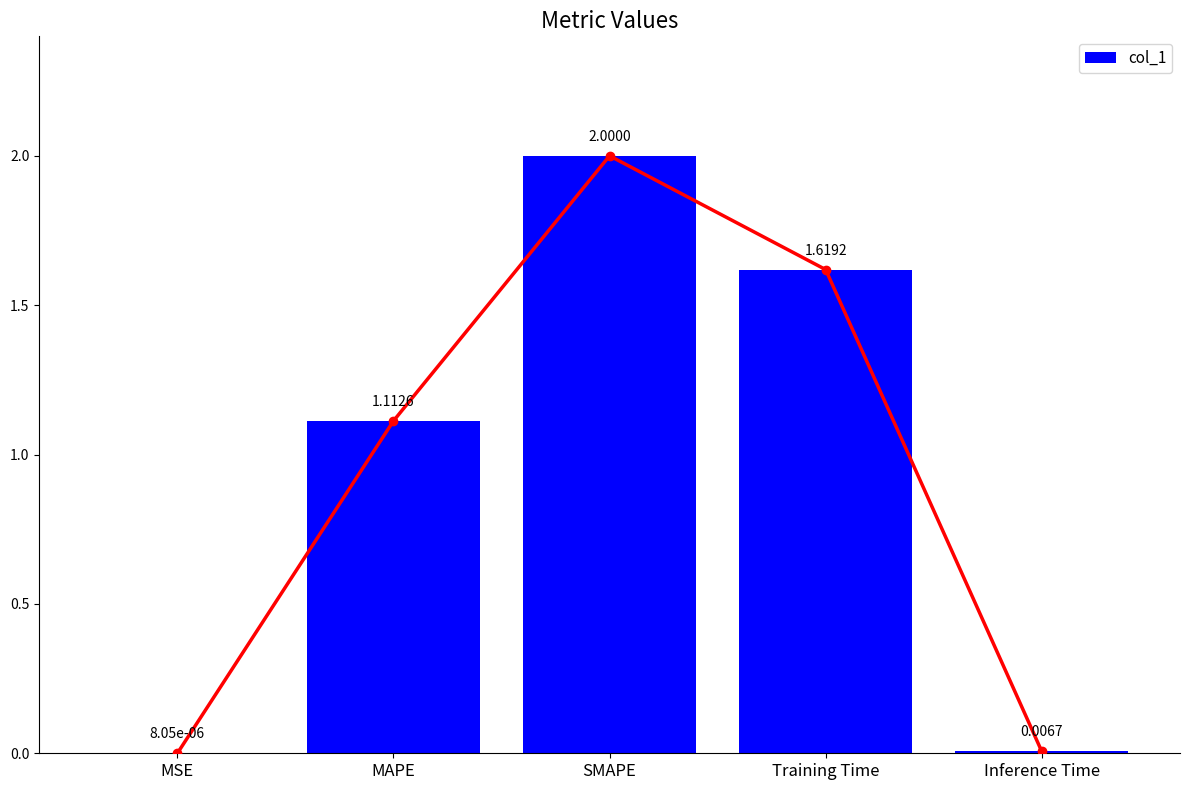

At which label does the data first exceed 1?

MAPE